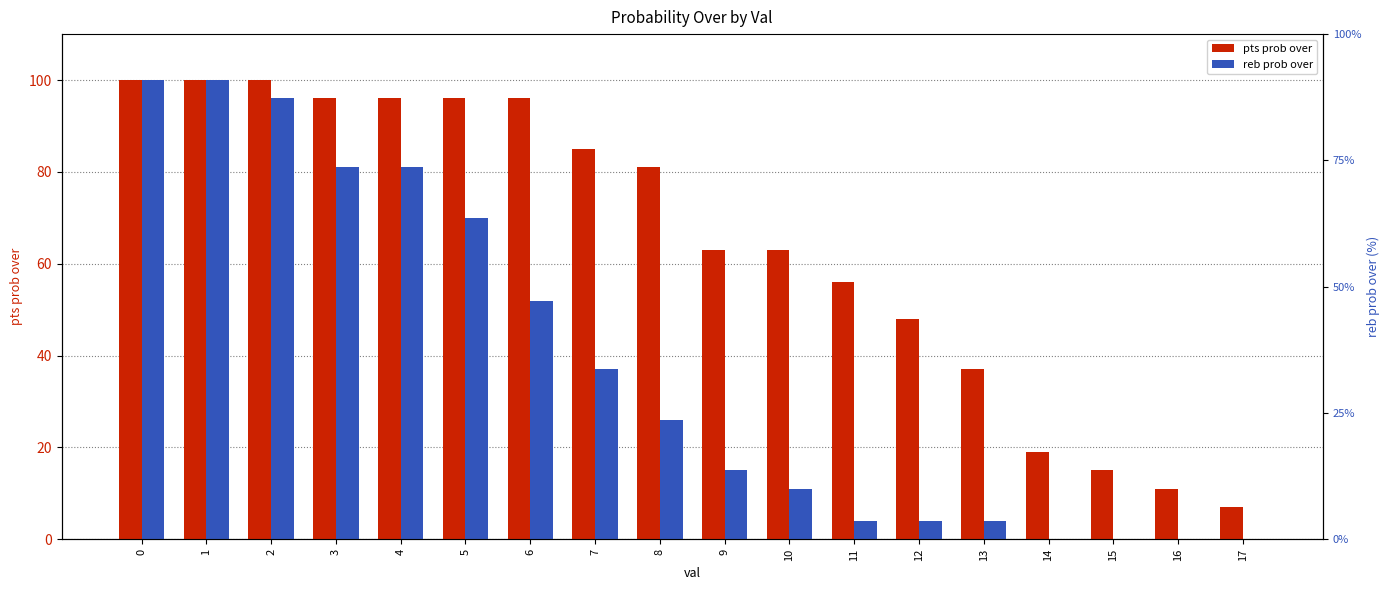

What is the value of the reb prob over bar at the 9th from the left?

26